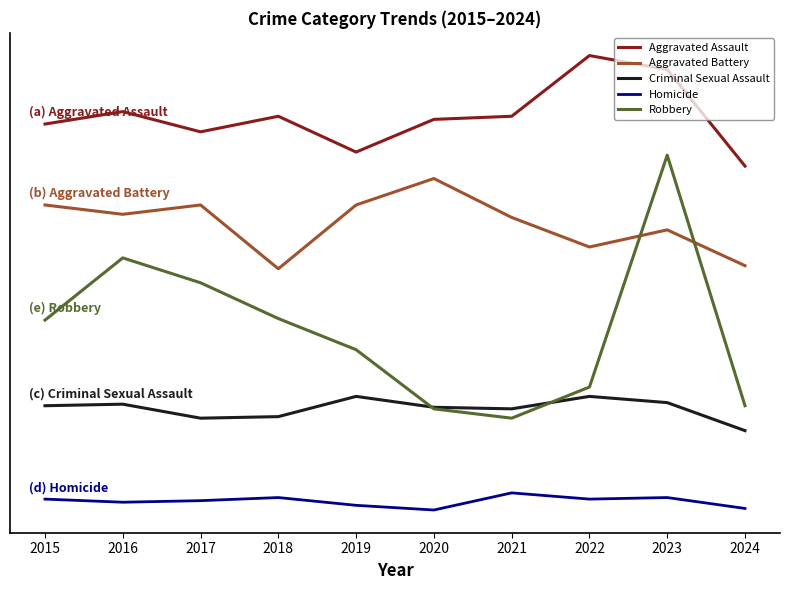

Where is the first local minimum for Criminal Sexual Assault?

2017